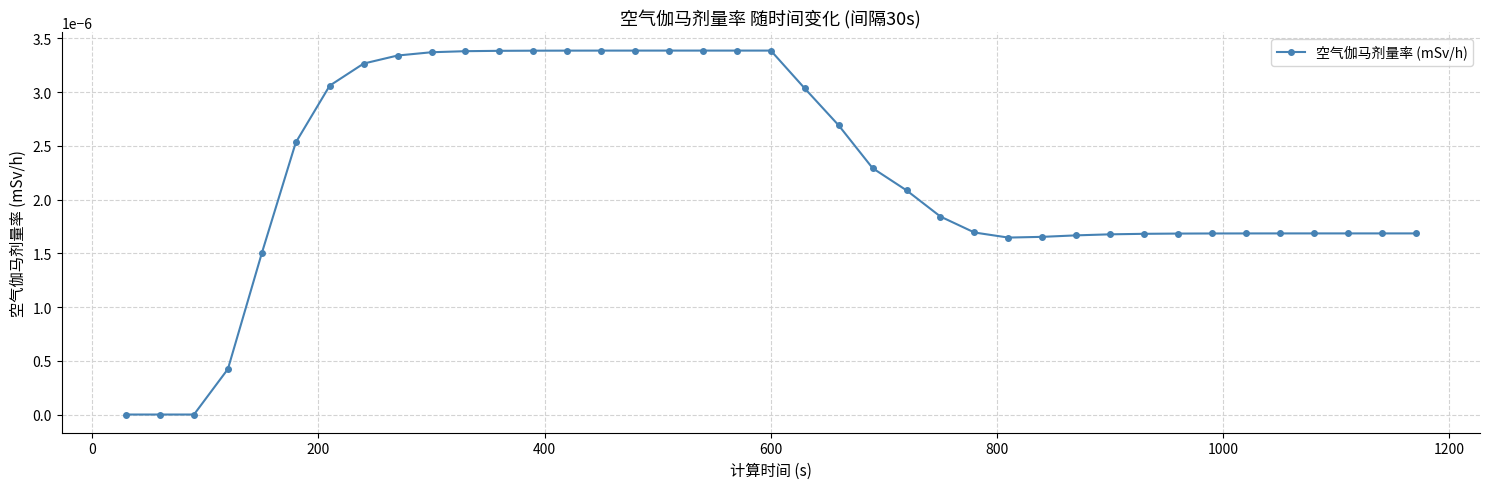

How many data points does each series have?

39